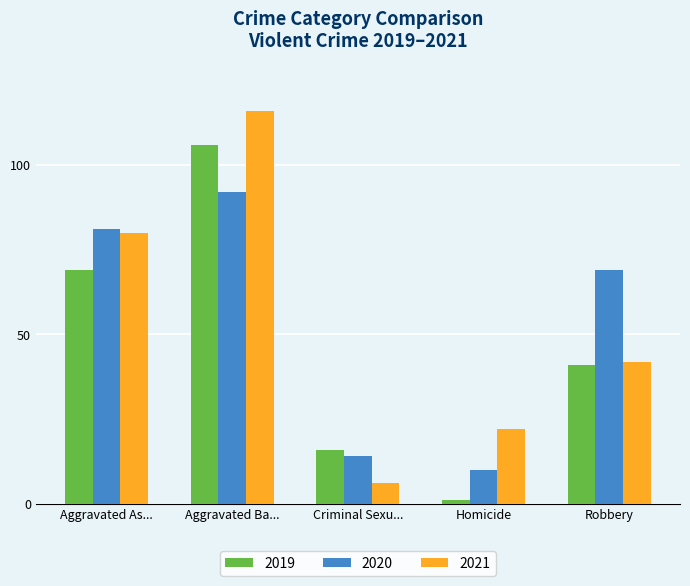

At which label does 2019 first exceed 41?

Aggravated As...